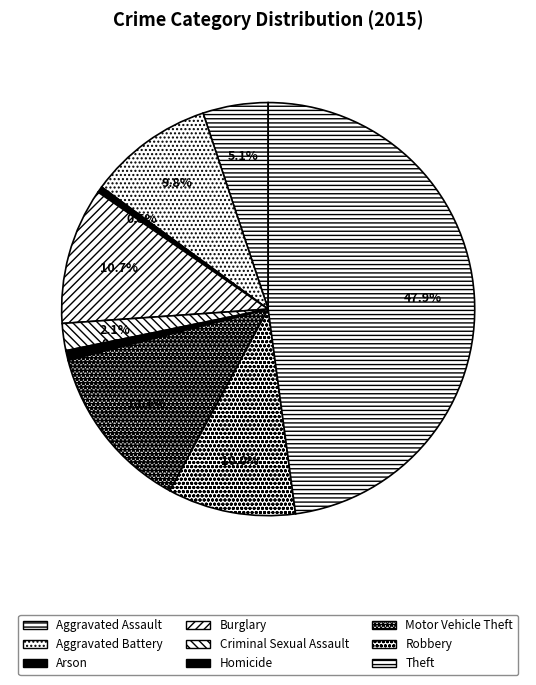

To the nearest percent, what percentage of the pie is Criminal Sexual Assault?

2%